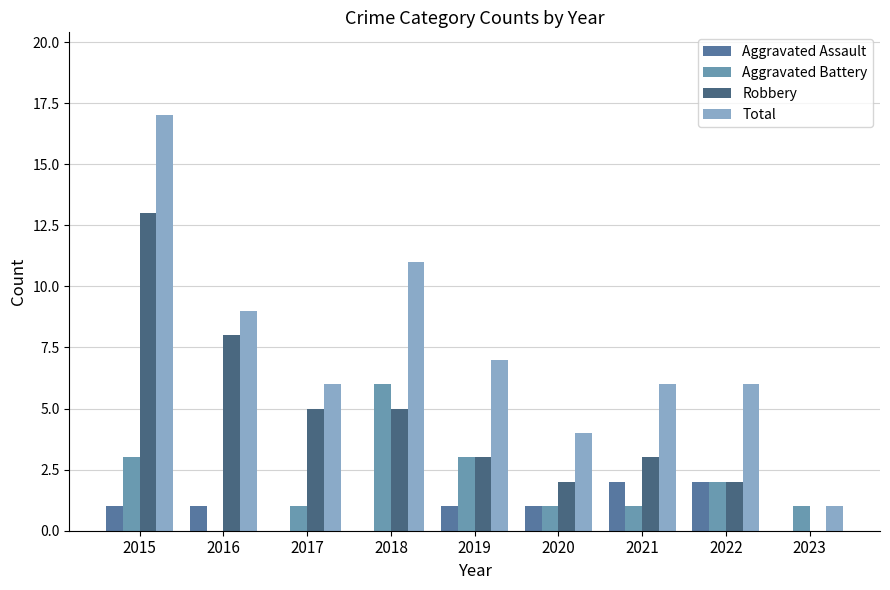

Which series has the largest range (max minus min)?

Total